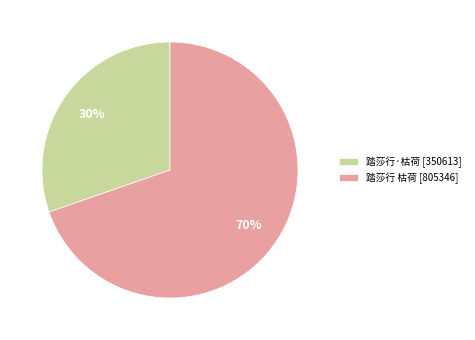

What percentage is the 踏莎行 枯荷 slice, to the nearest percent?

70%